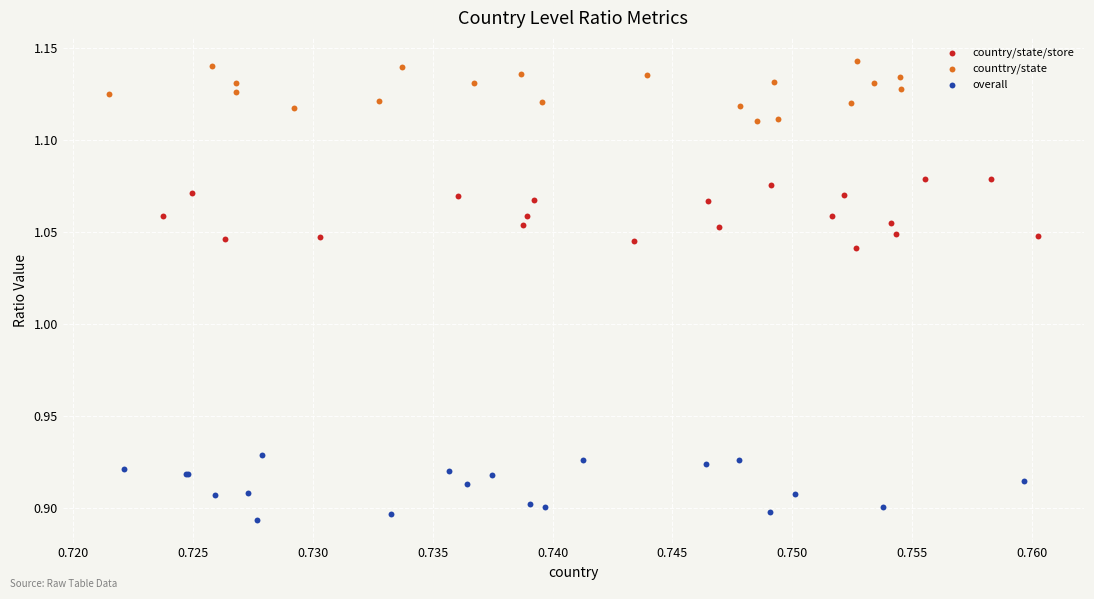

Which series contains the highest Y value?

counttry/state